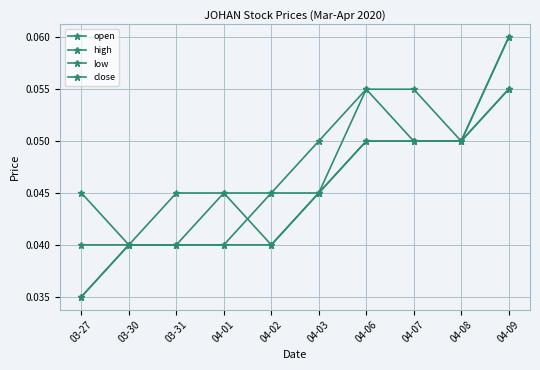

Reading left to right, what are all the values shown in this chart?

open: 0.0	0.0	0.0	0.0	0.0	0.0	0.1	0.1	0.1	0.1
high: 0.0	0.0	0.0	0.0	0.0	0.1	0.1	0.1	0.1	0.1
low: 0.0	0.0	0.0	0.0	0.0	0.0	0.1	0.1	0.1	0.1
close: 0.0	0.0	0.0	0.0	0.0	0.0	0.1	0.1	0.1	0.1